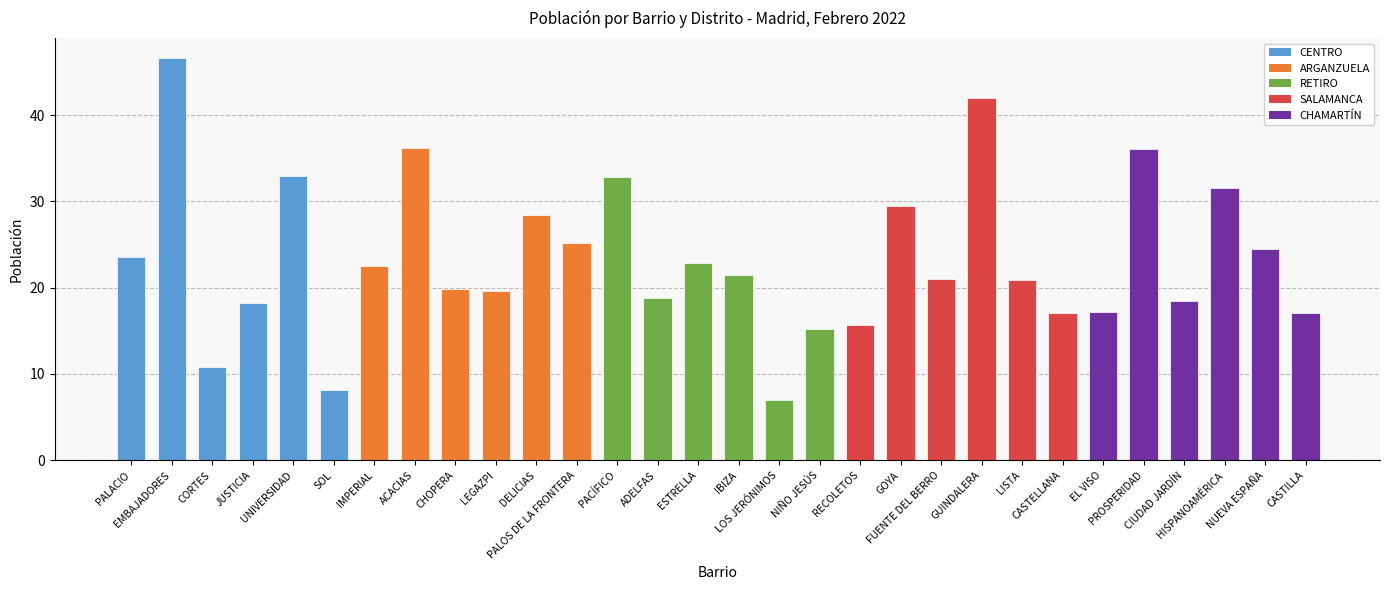

What is the average value?

23.4